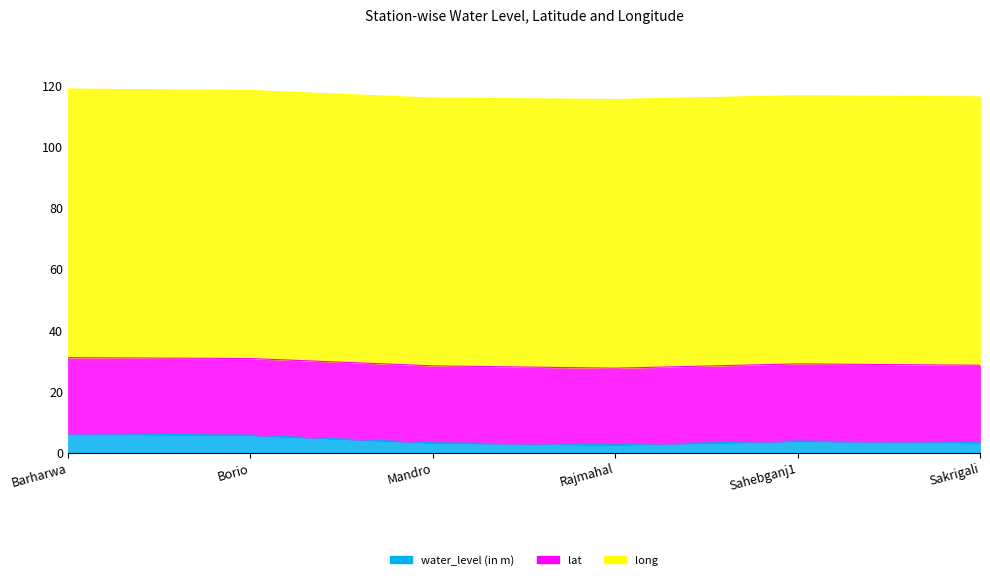

Is it true that lat equals 24.9 at Barharwa?

True